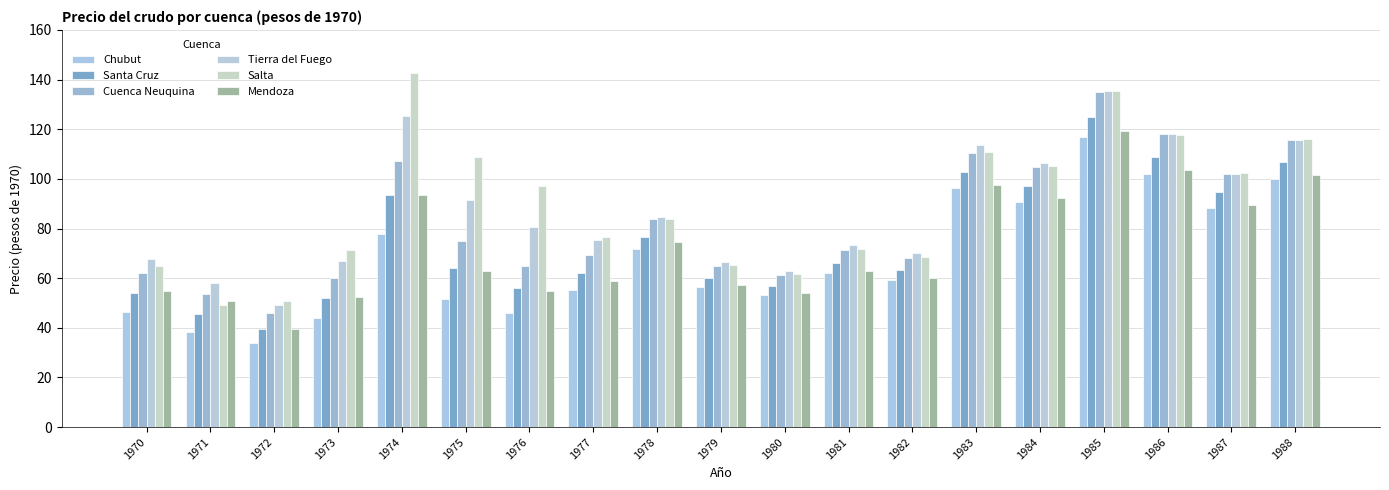

Which series has the largest range (max minus min)?

Salta